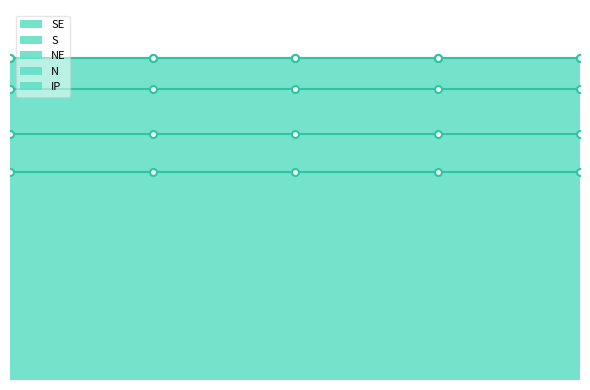

True or false: SE and S cross at least once.

False